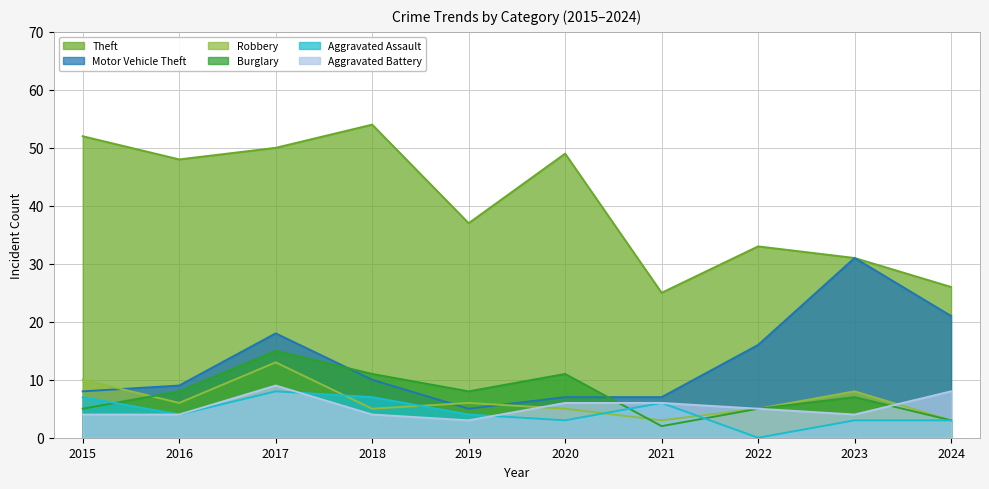

Rank the categories by Theft value from highest to lowest.

2018, 2015, 2017, 2020, 2016, 2019, 2022, 2023, 2024, 2021